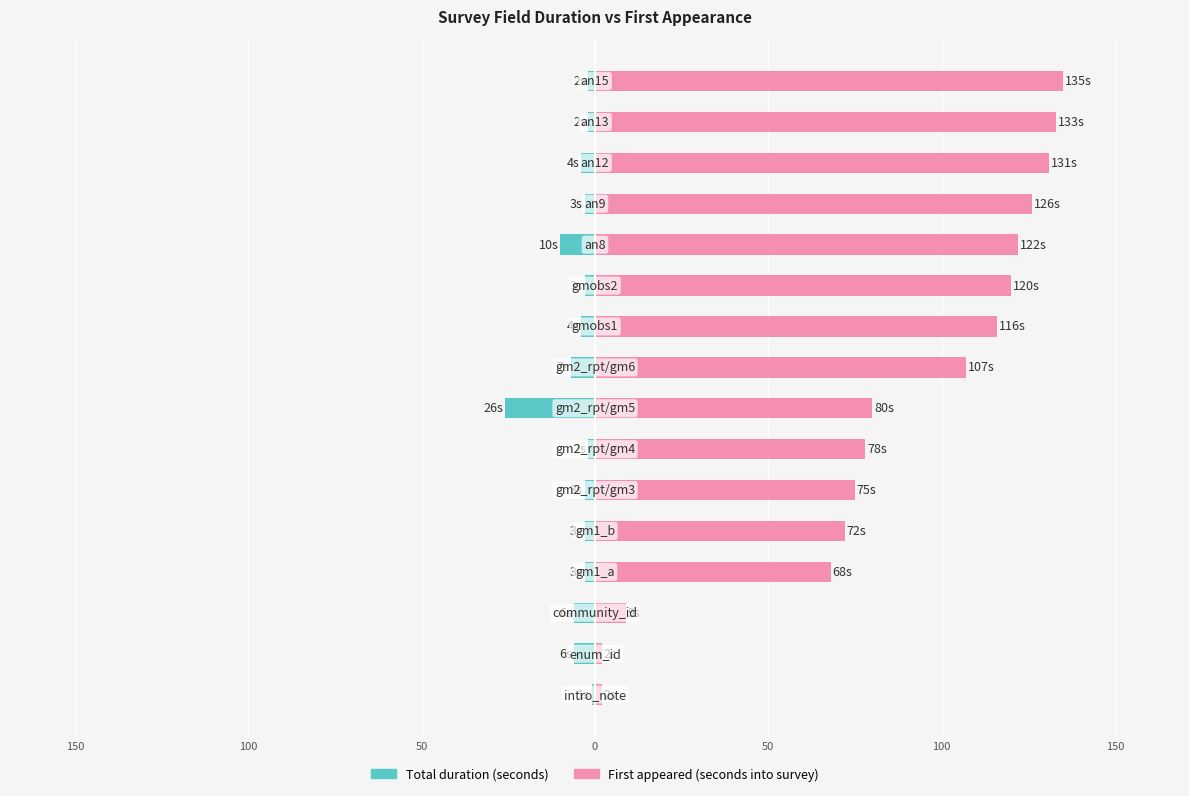

The Total duration (seconds) series shows -3 at 14. True or false?

False